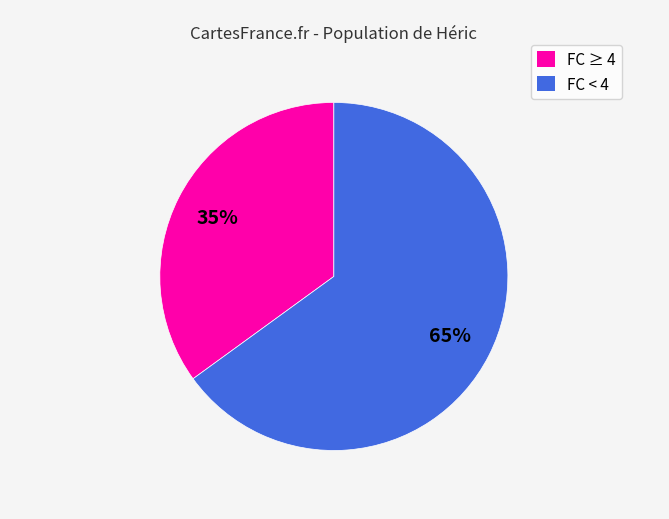

Is there any slice that represents more than half of the pie?

Yes